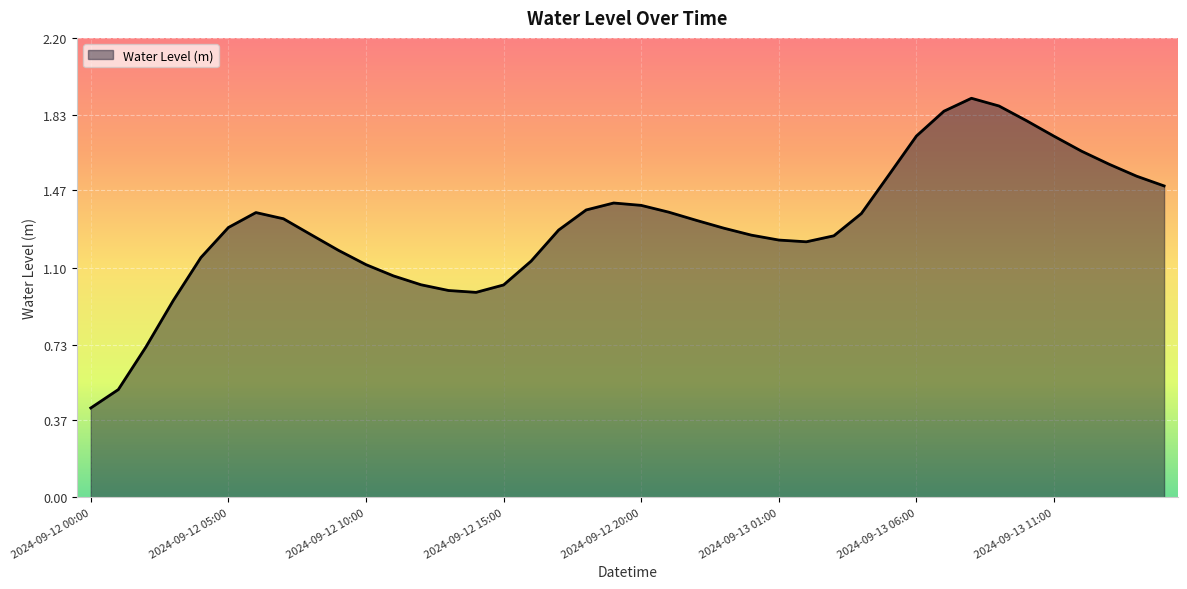

Rank the categories by value from lowest to highest.

2024-09-12 00:00, 2024-09-12 01:00, 2024-09-12 02:00, 2024-09-12 03:00, 2024-09-12 14:00, 2024-09-12 13:00, 2024-09-12 15:00, 2024-09-12 12:00, 2024-09-12 11:00, 2024-09-12 10:00, 2024-09-12 16:00, 2024-09-12 04:00, 2024-09-12 09:00, 2024-09-13 02:00, 2024-09-13 01:00, 2024-09-13 03:00, 2024-09-13 00:00, 2024-09-12 08:00, 2024-09-12 17:00, 2024-09-12 23:00, 2024-09-12 05:00, 2024-09-12 22:00, 2024-09-12 07:00, 2024-09-13 04:00, 2024-09-12 06:00, 2024-09-12 21:00, 2024-09-12 18:00, 2024-09-12 20:00, 2024-09-12 19:00, 2024-09-13 15:00, 2024-09-13 14:00, 2024-09-13 05:00, 2024-09-13 13:00, 2024-09-13 12:00, 2024-09-13 11:00, 2024-09-13 06:00, 2024-09-13 10:00, 2024-09-13 07:00, 2024-09-13 09:00, 2024-09-13 08:00